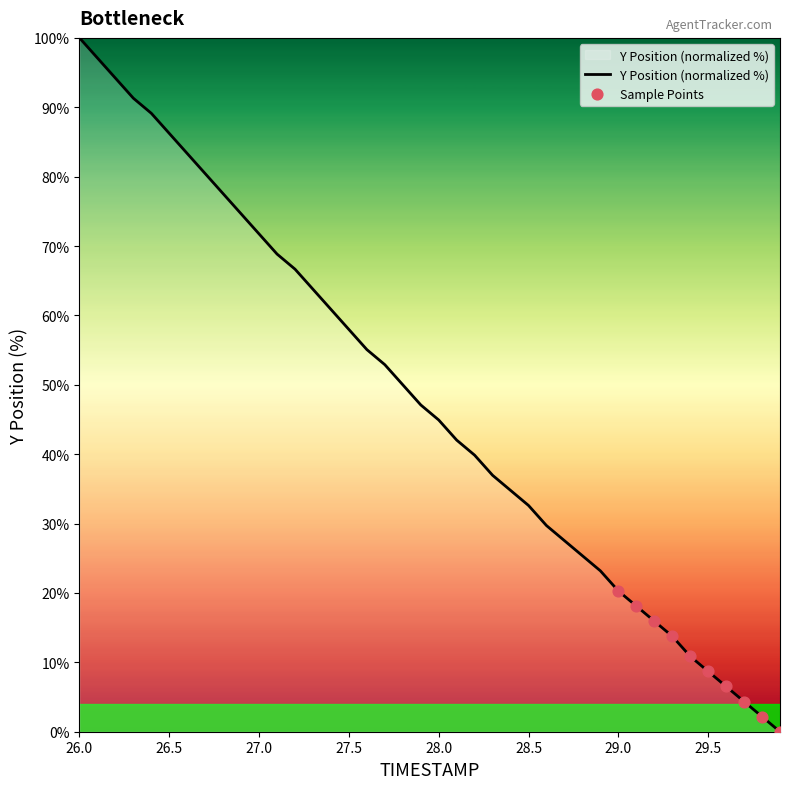

What is the maximum value shown in the chart?

100.0